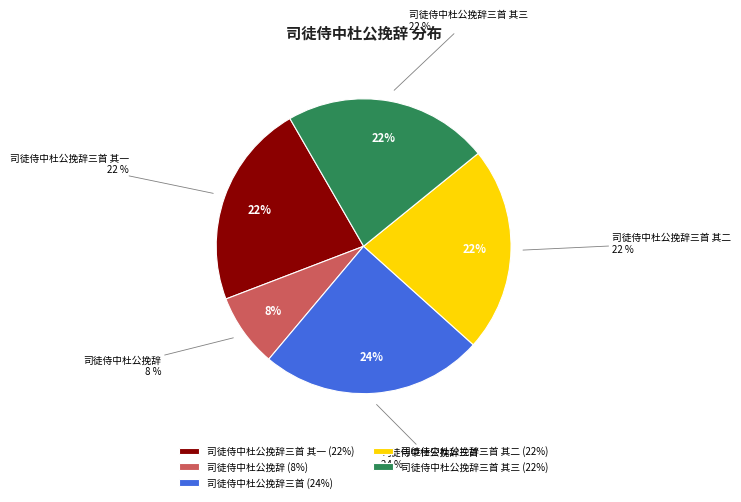

To the nearest percent, what portion does 司徒侍中杜公挽辞三首 其二 represent?

22%